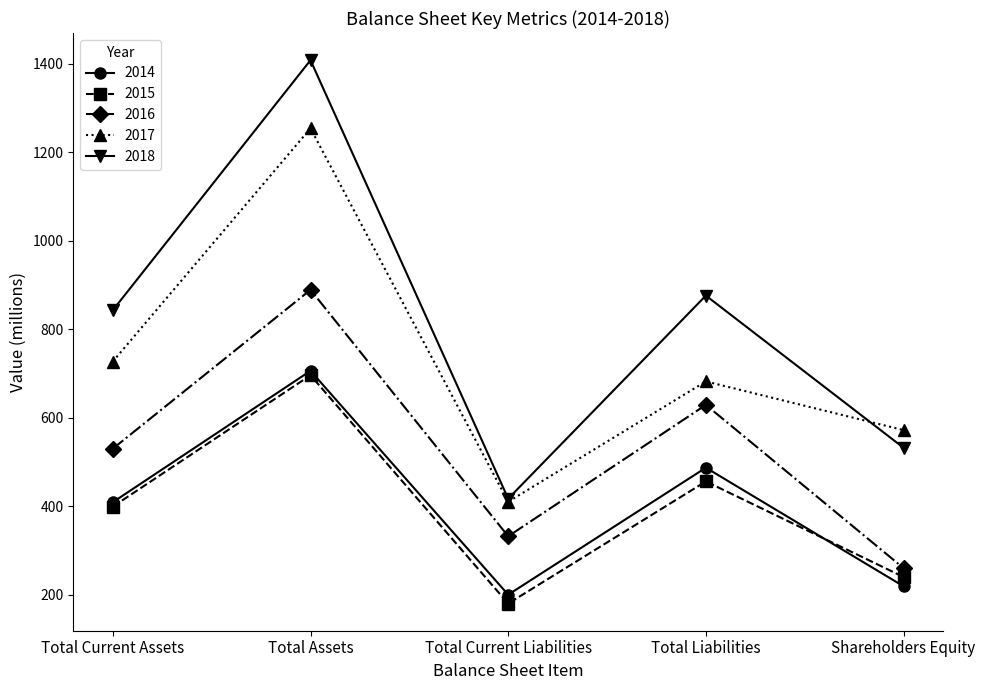

How many interior local valleys does the 2015 series have?

1